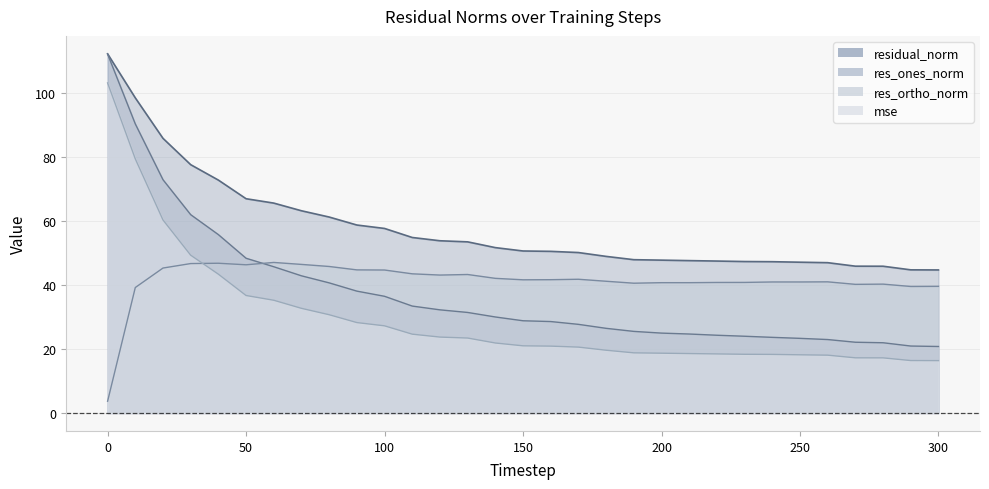

Which series has the largest total across all categories?

residual_norm